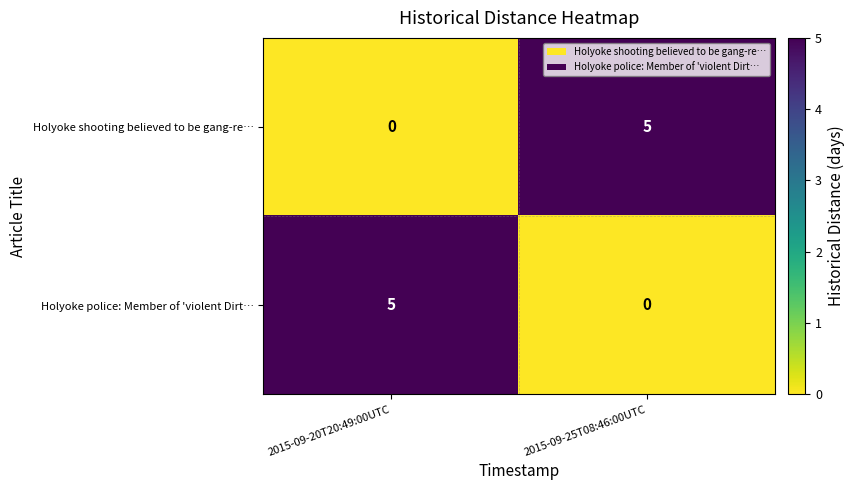

Reading left to right, list all the values displayed in this chart.

Holyoke shooting believed to be gang-re…: 2015-09-20T20:49:00UTC=0	2015-09-25T08:46:00UTC=5
Holyoke police: Member of 'violent Dirt…: 2015-09-20T20:49:00UTC=5	2015-09-25T08:46:00UTC=0